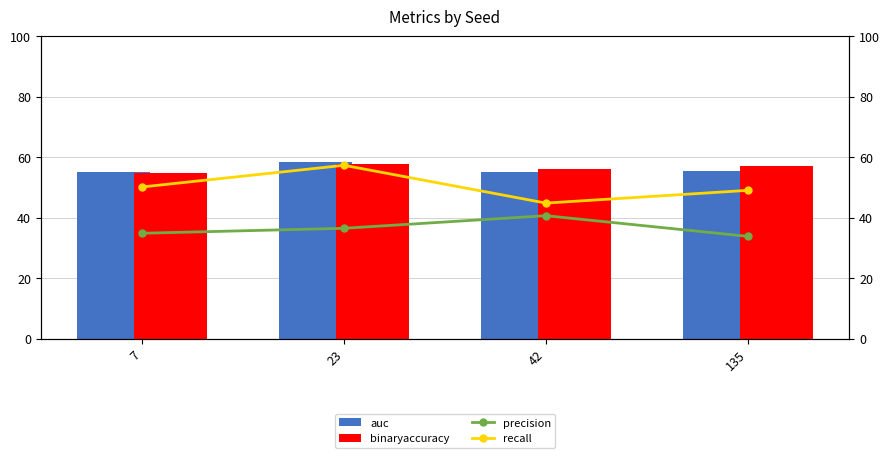

The precision series shows 36.5 at 23. True or false?

True